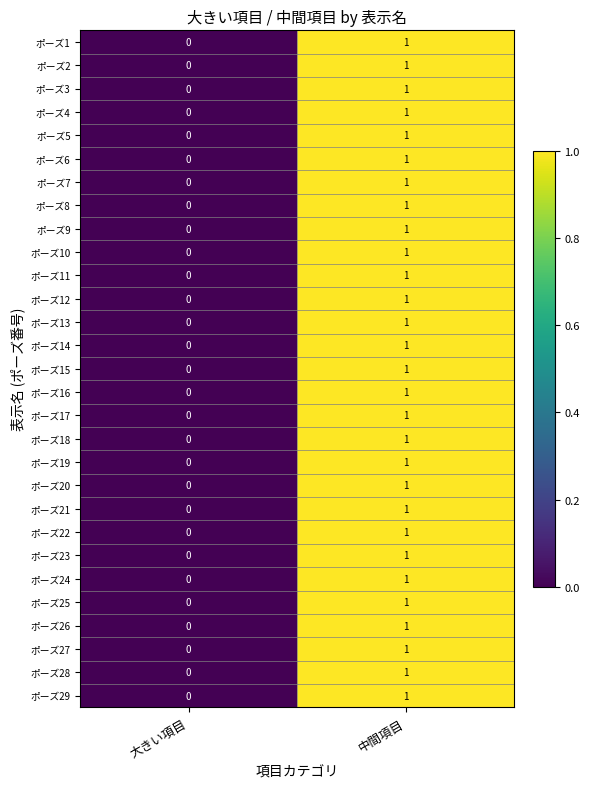

Where is ポーズ3 nearest to the value 0?

大きい項目